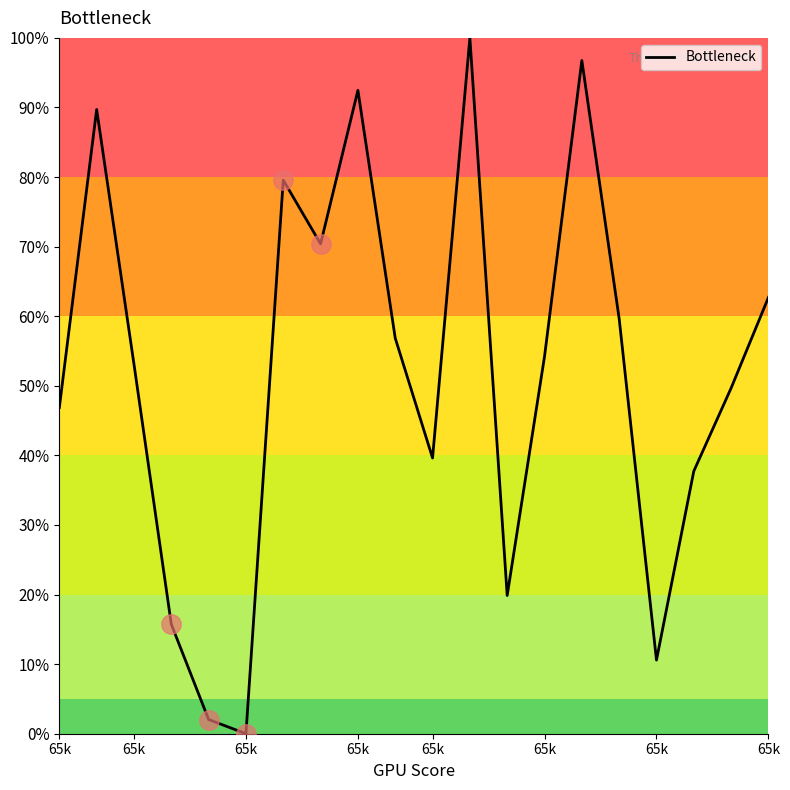

What is the difference between the maximum and minimum values?

100.0